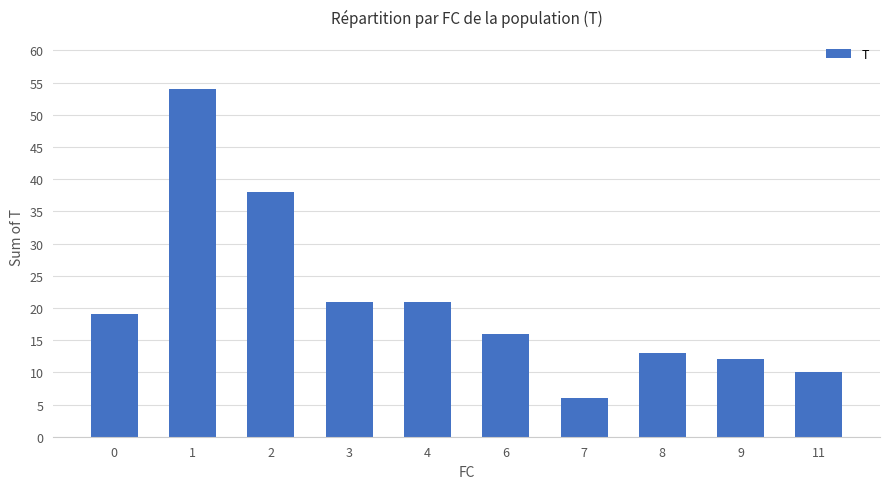

Reading left to right, transcribe all the data shown in this chart.

19	54	38	21	21	16	6	13	12	10